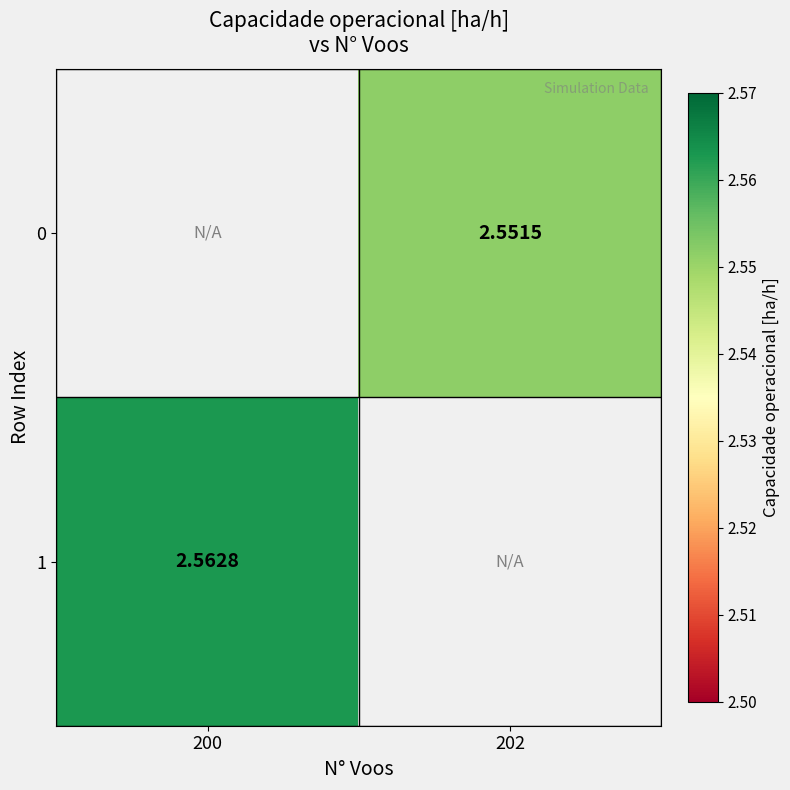

Which series has the widest spread of values?

1